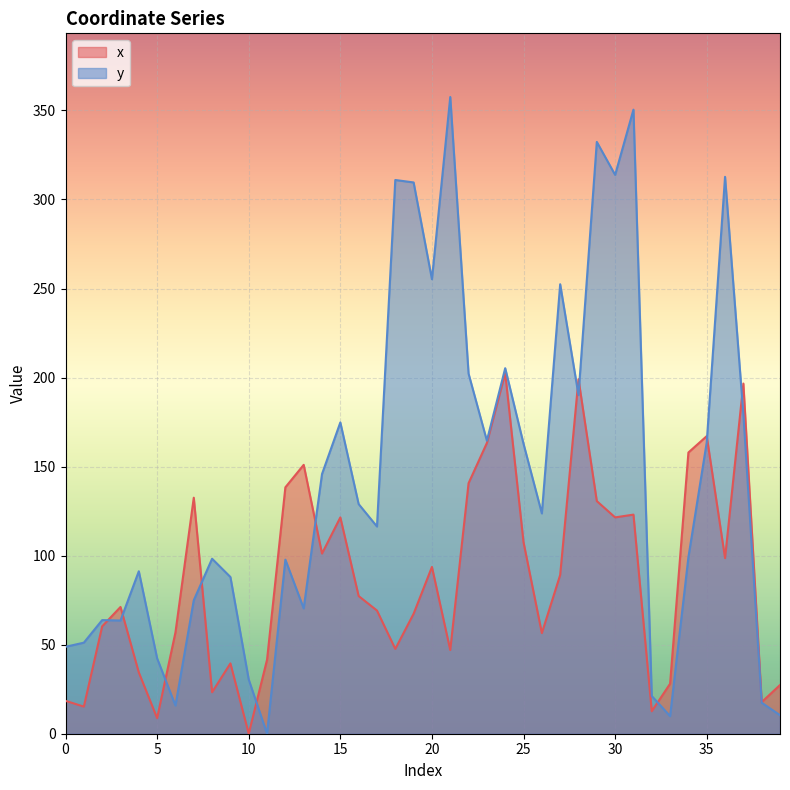

Between 1 and 12, which series saw the biggest shift?

x